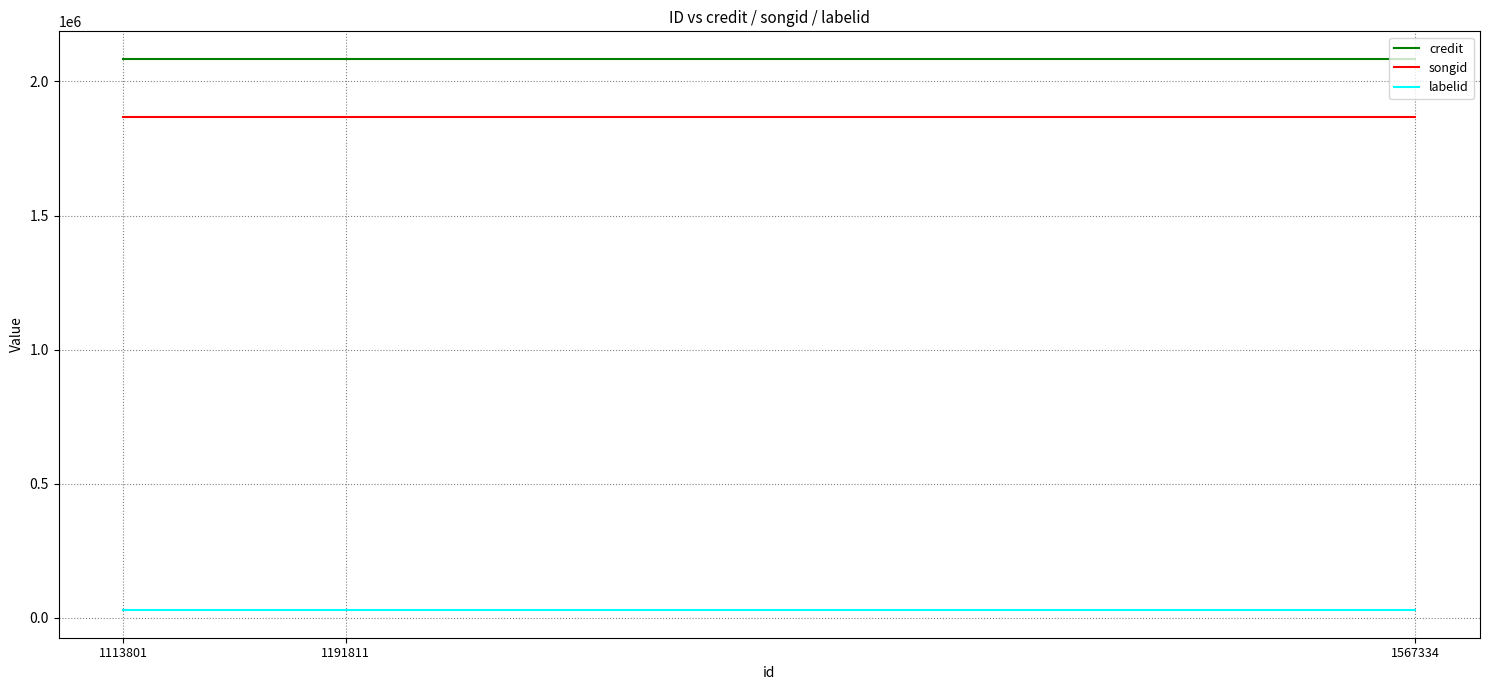

Reading left to right, list all the values displayed in this chart.

credit: 2084004	2084004	2084004
songid: 1866520	1866520	1866520
labelid: 29023	29023	29023